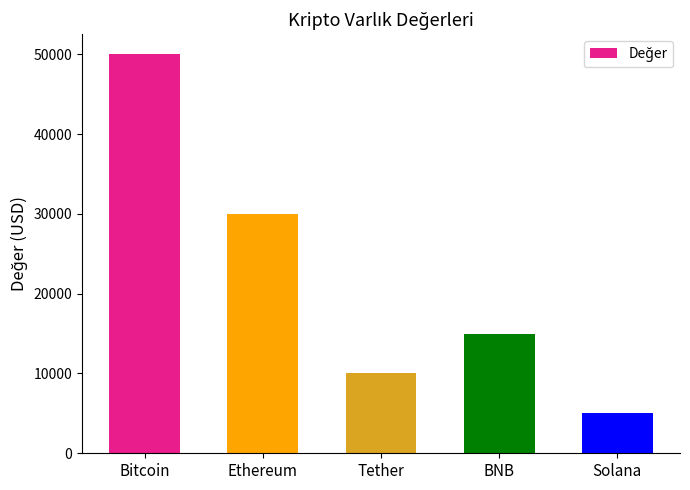

What value does the data have at Solana?

5000